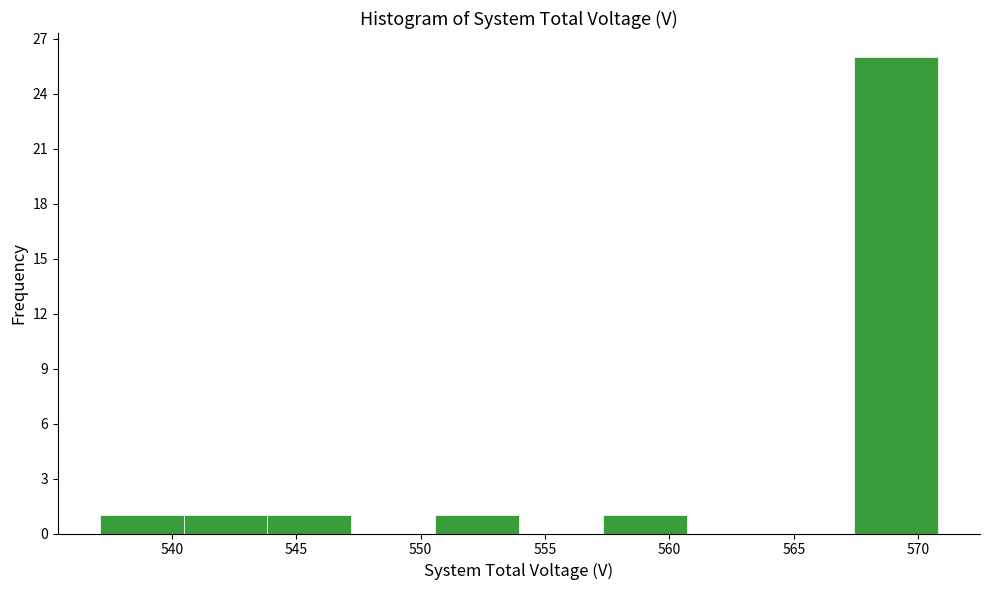

How tall is the bar that spans 544.0 to 547.0 on the x-axis? Neither the bar edges nor the heights are printed on the chart, so give them approximately, as read against the axes.

1